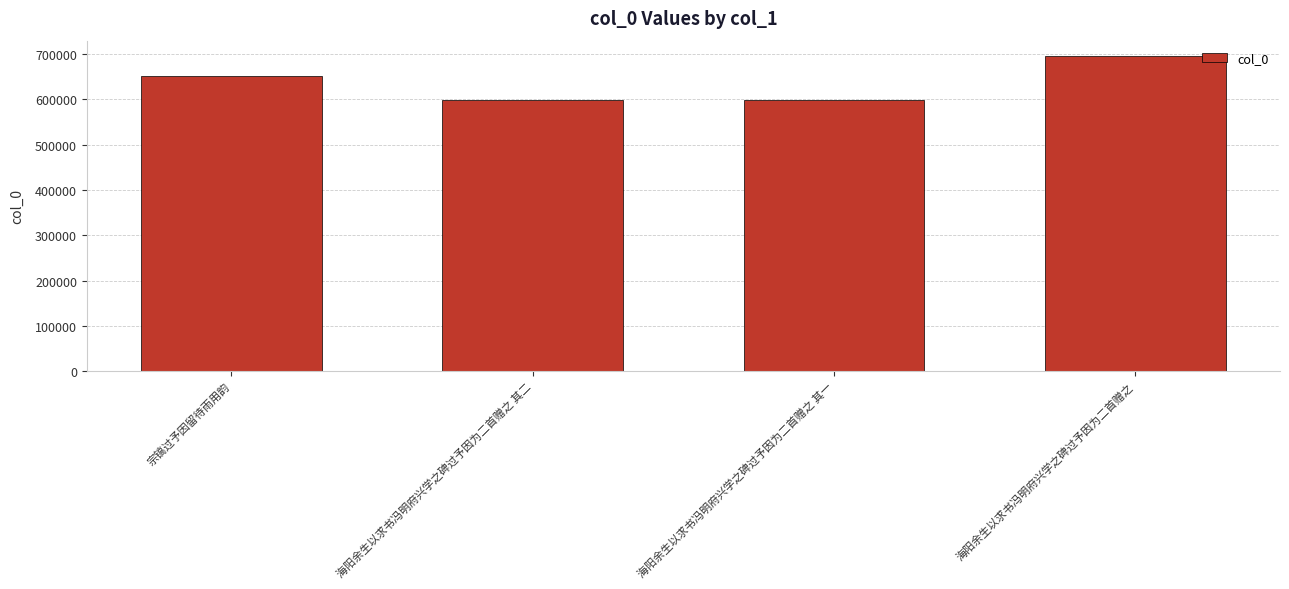

What is the label of the 1st bar from the left?

宗镐过予因留待雨用韵